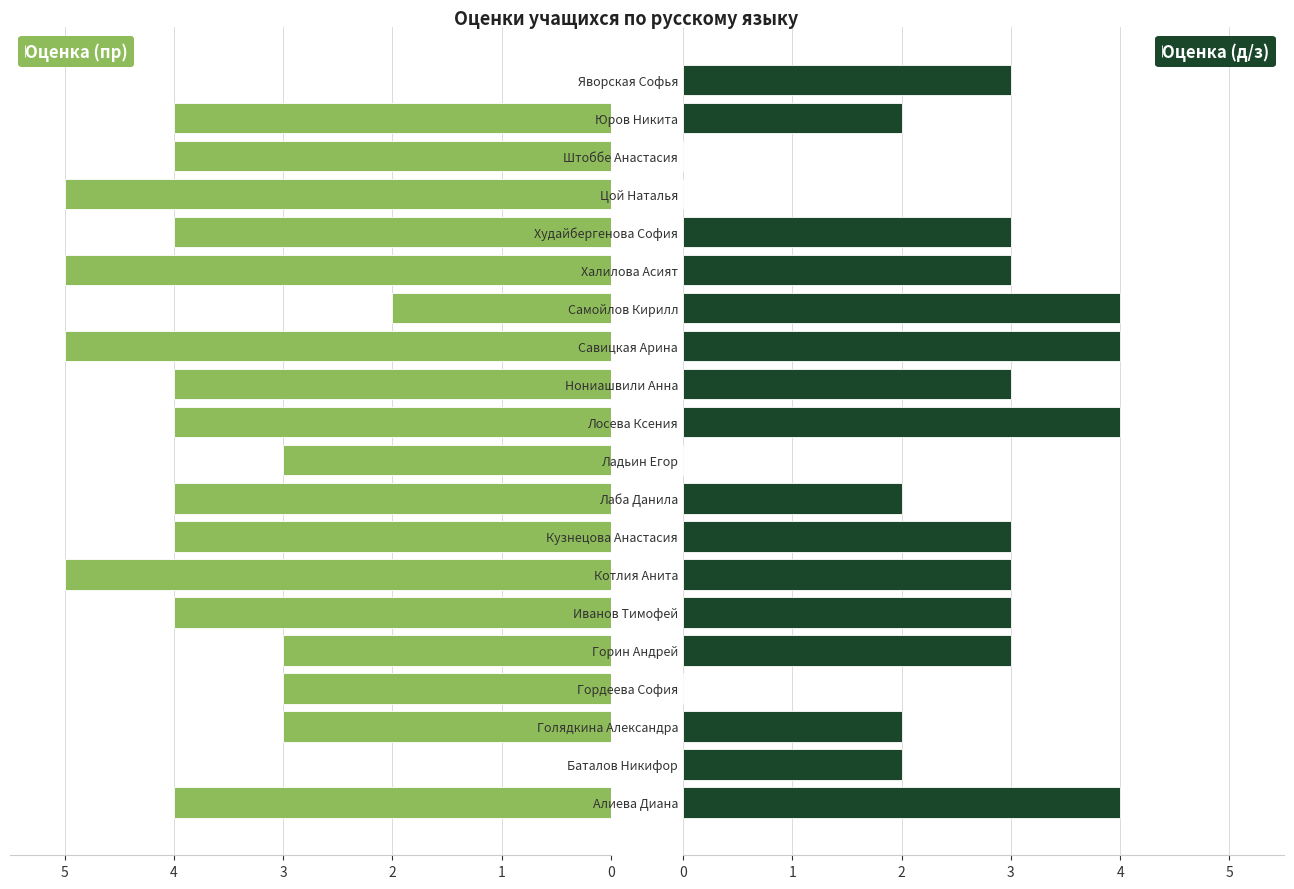

How many distinct data groups are displayed?

2